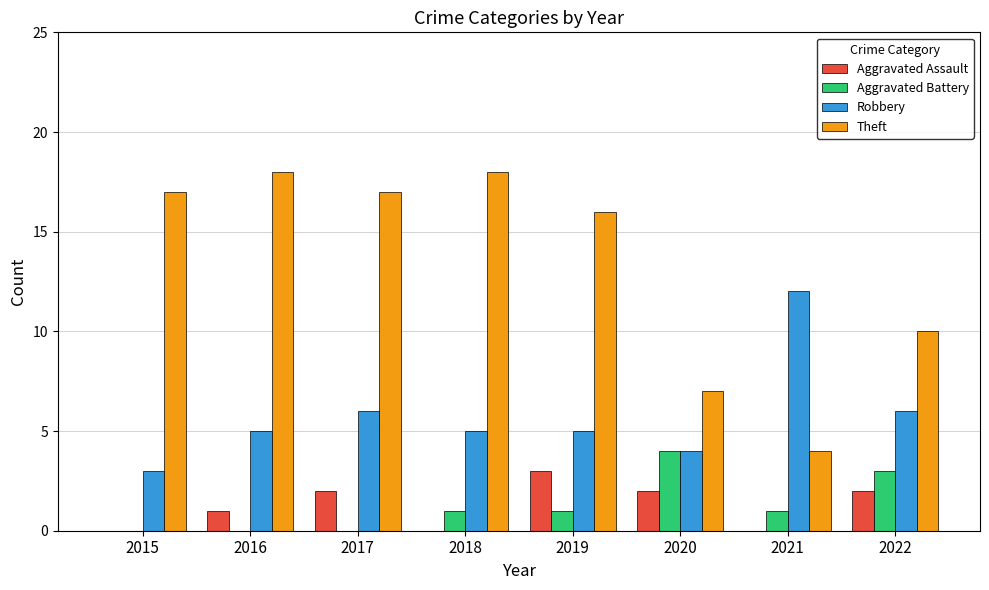

Count the number of data series in this chart.

4